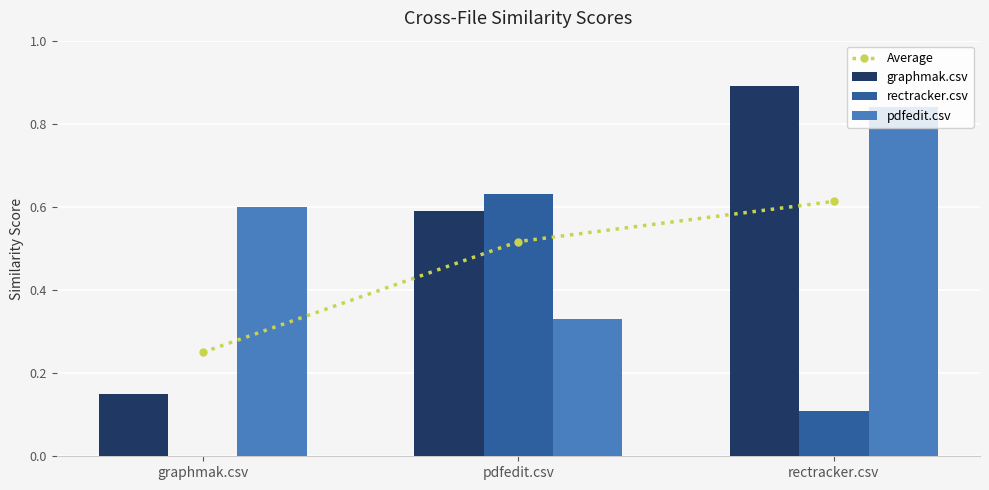

What is the difference between the highest and lowest values at graphmak.csv?

0.6